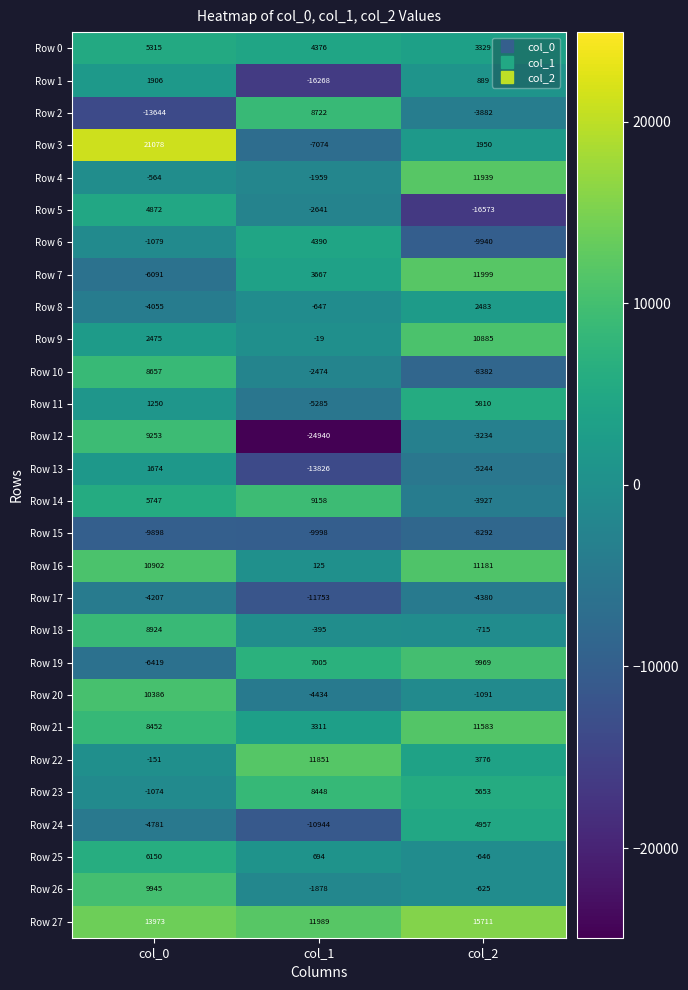

Between col_1 and col_2, which series saw the biggest shift?

Row 12